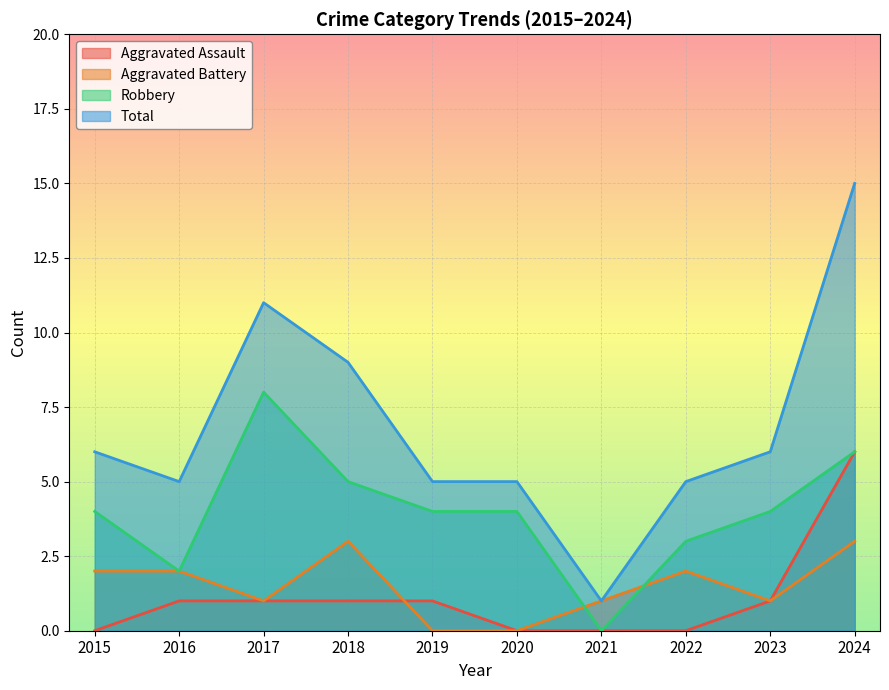

How many lines are shown in the chart?

4